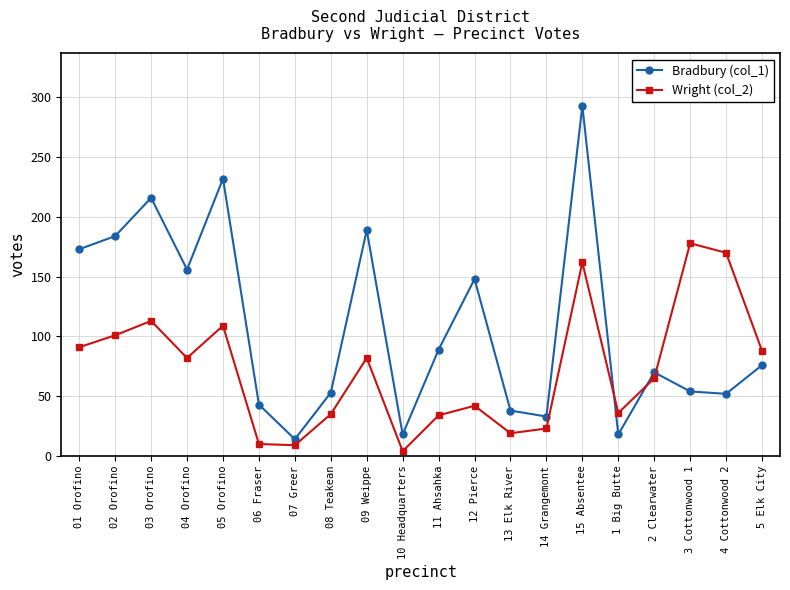

What is the difference between the maximum and minimum values in the Bradbury (col_1) series?

279